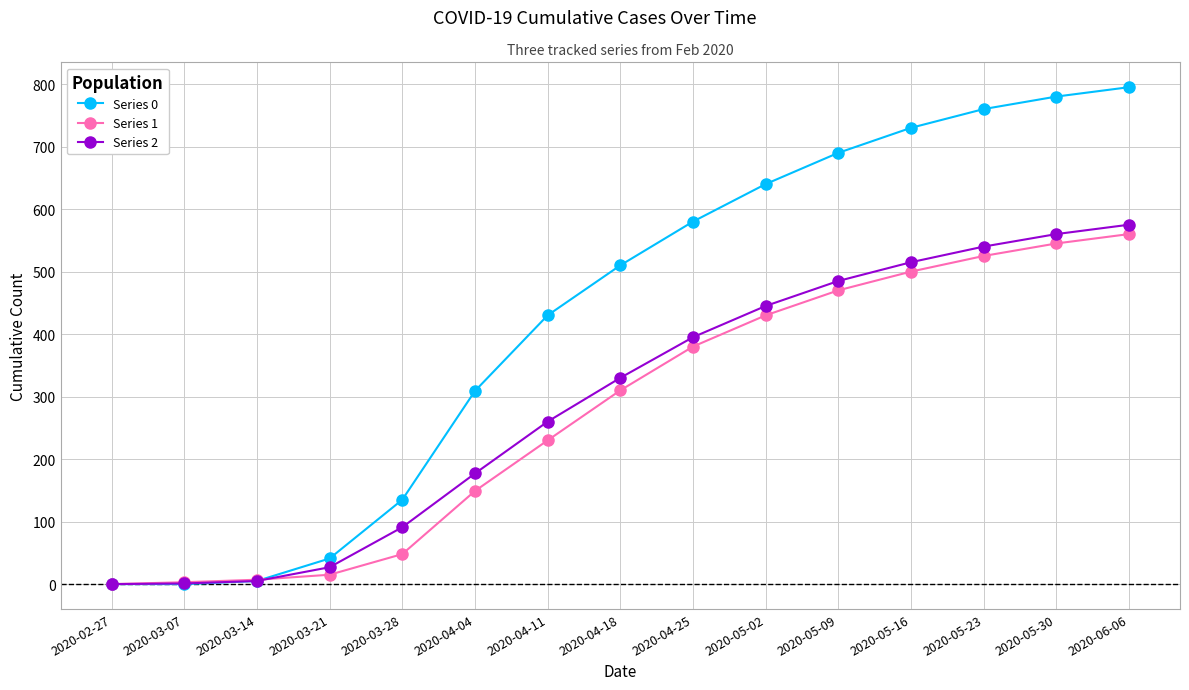

Which series has the largest total across all categories?

Series 0